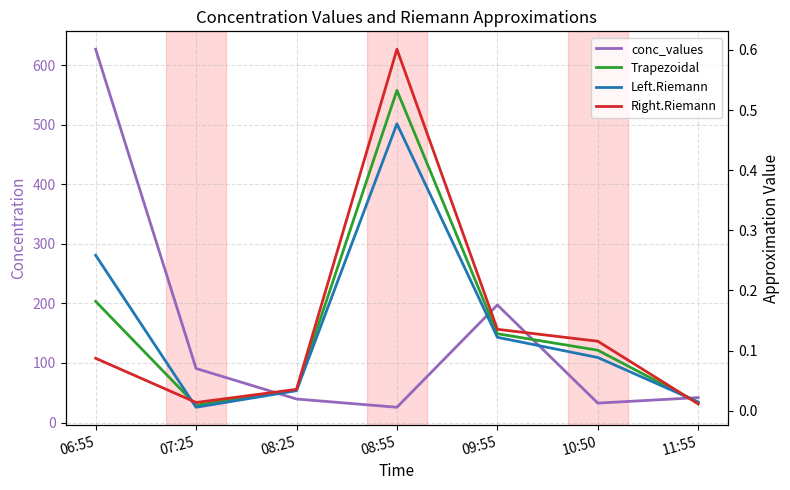

What is the difference between the maximum and minimum values in the Trapezoidal series?

0.5